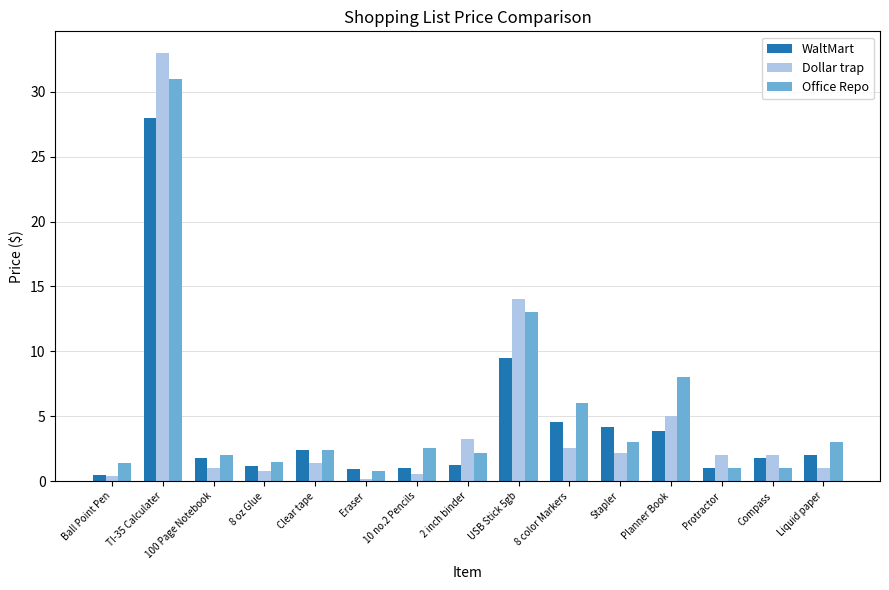

Rank the series at 8 color Markers from lowest to highest value.

Dollar trap, WaltMart, Office Repo